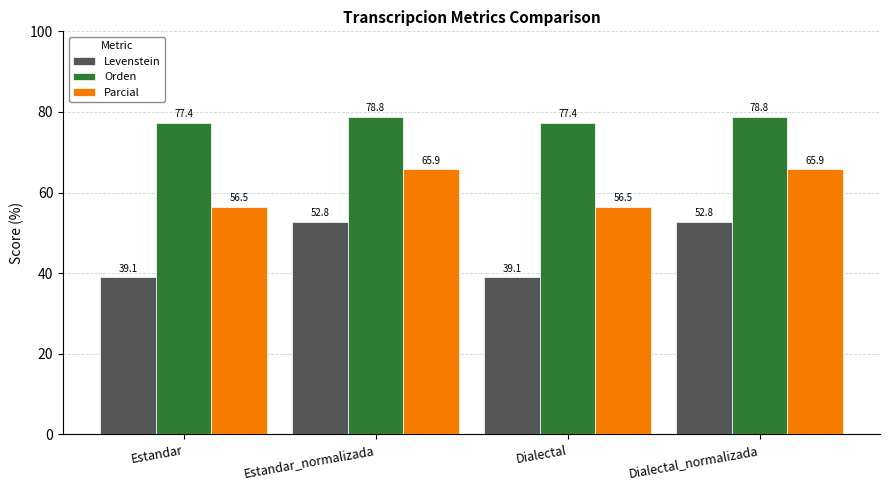

How many bars are there in total?

12